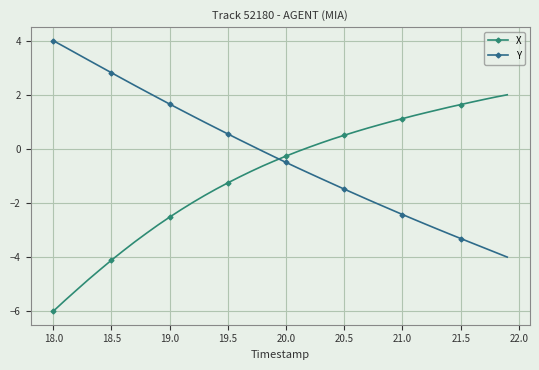

How many lines are shown in the chart?

2